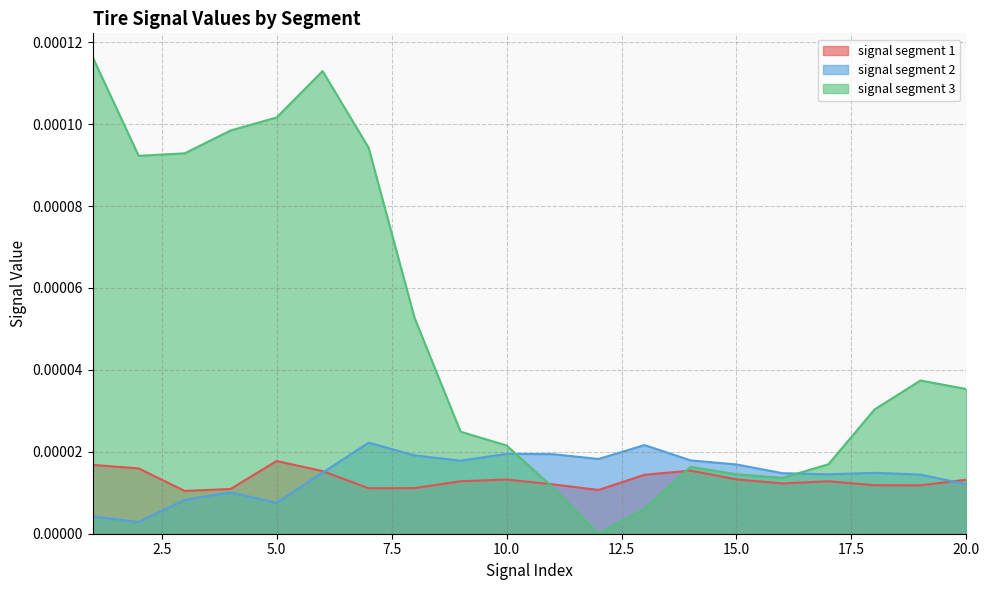

Which series has the widest spread of values?

signal segment 3